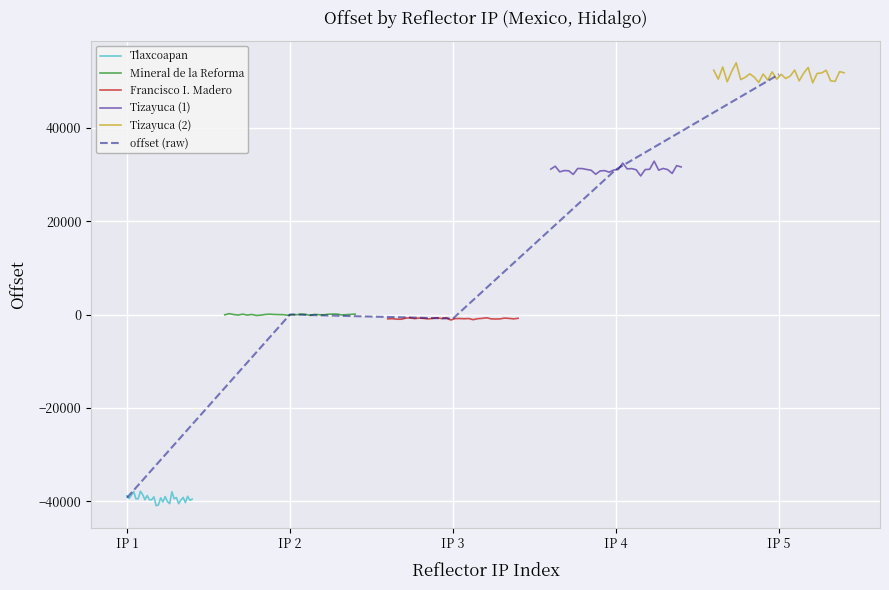

Where is offset (raw) nearest to the value 6091?

IP 2